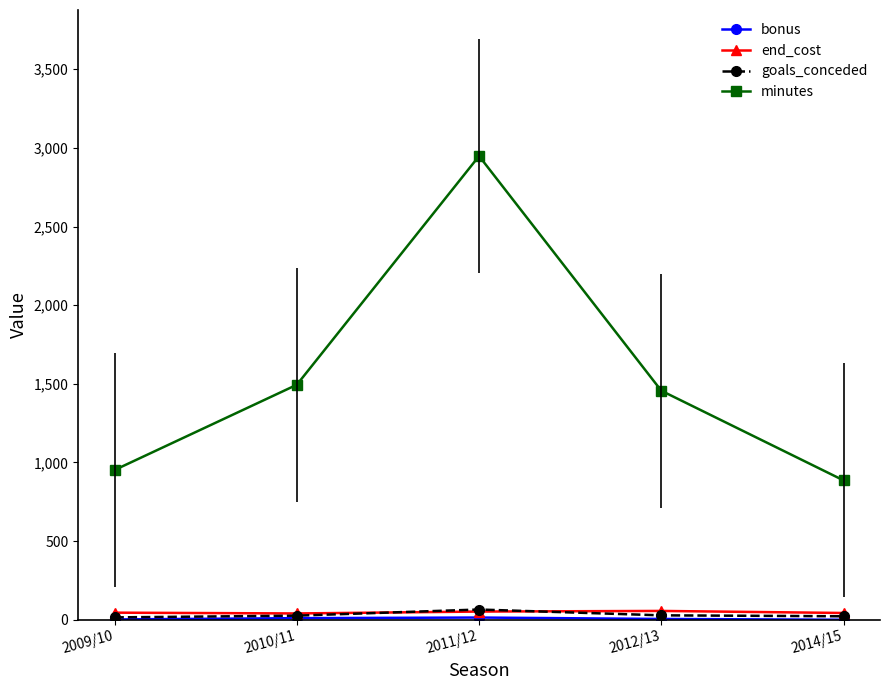

Is the value of goals_conceded at 2011/12 greater than the value of minutes at 2009/10?

No